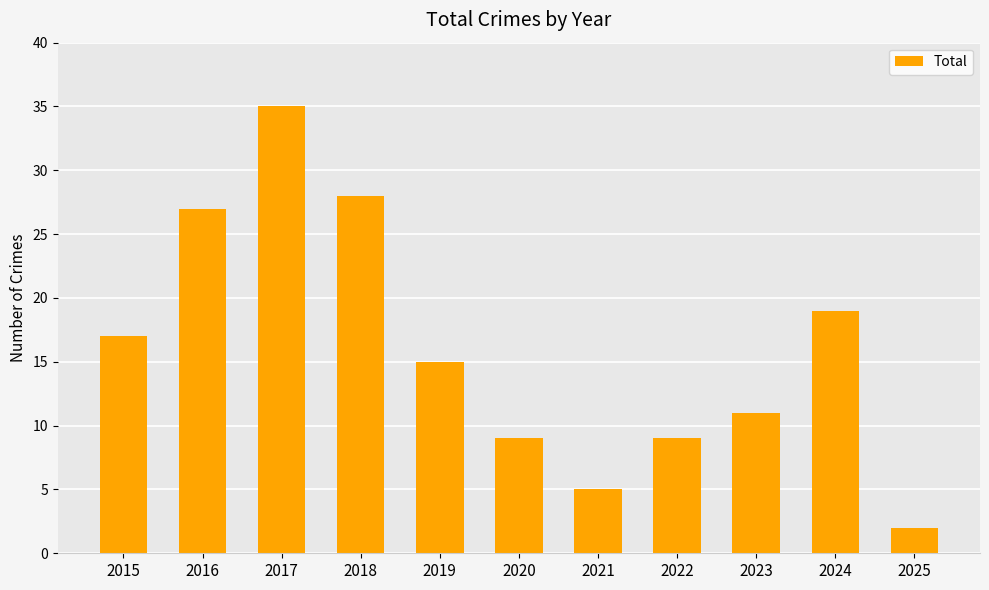

Reading left to right, extract all data points from this chart.

2015=17	2016=27	2017=35	2018=28	2019=15	2020=9	2021=5	2022=9	2023=11	2024=19	2025=2